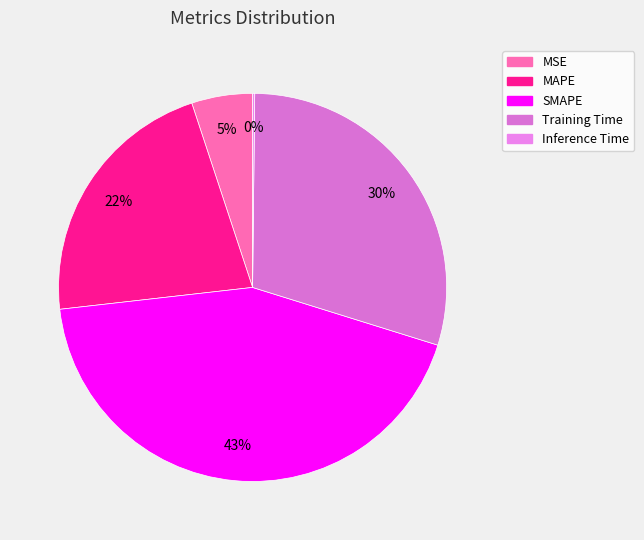

Which slice is the largest?

SMAPE